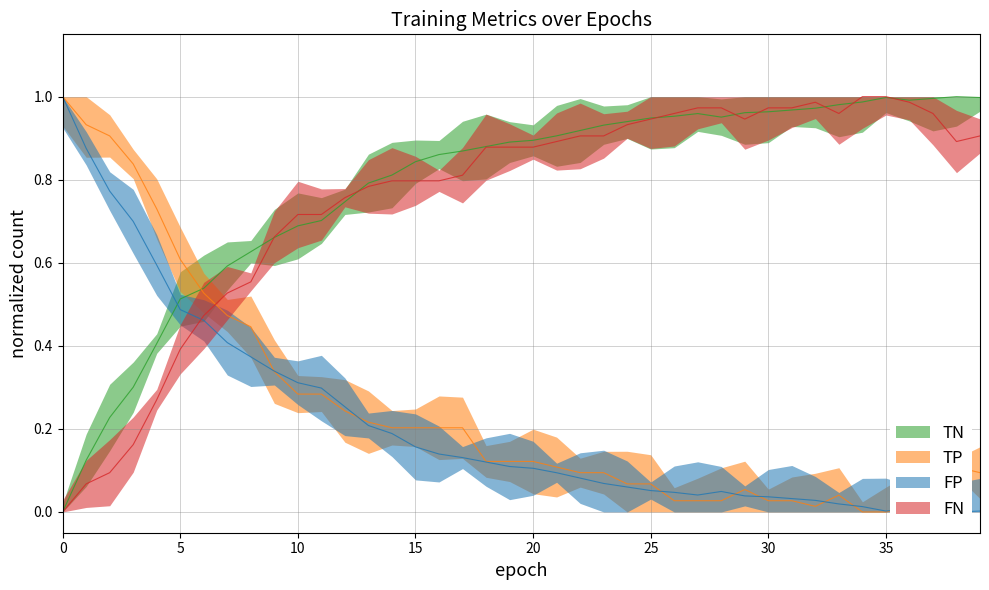

At which category is the sum across all series the highest?

17